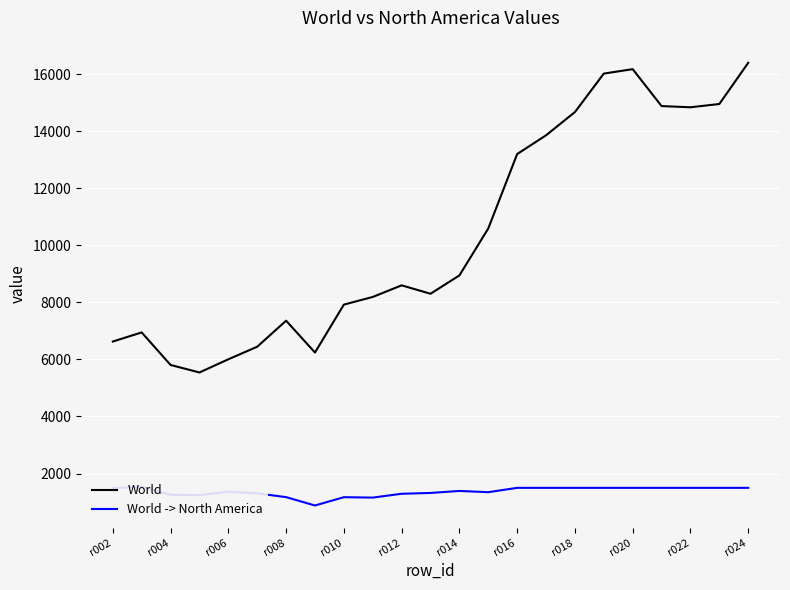

Where is World nearest to the value 10975?

13